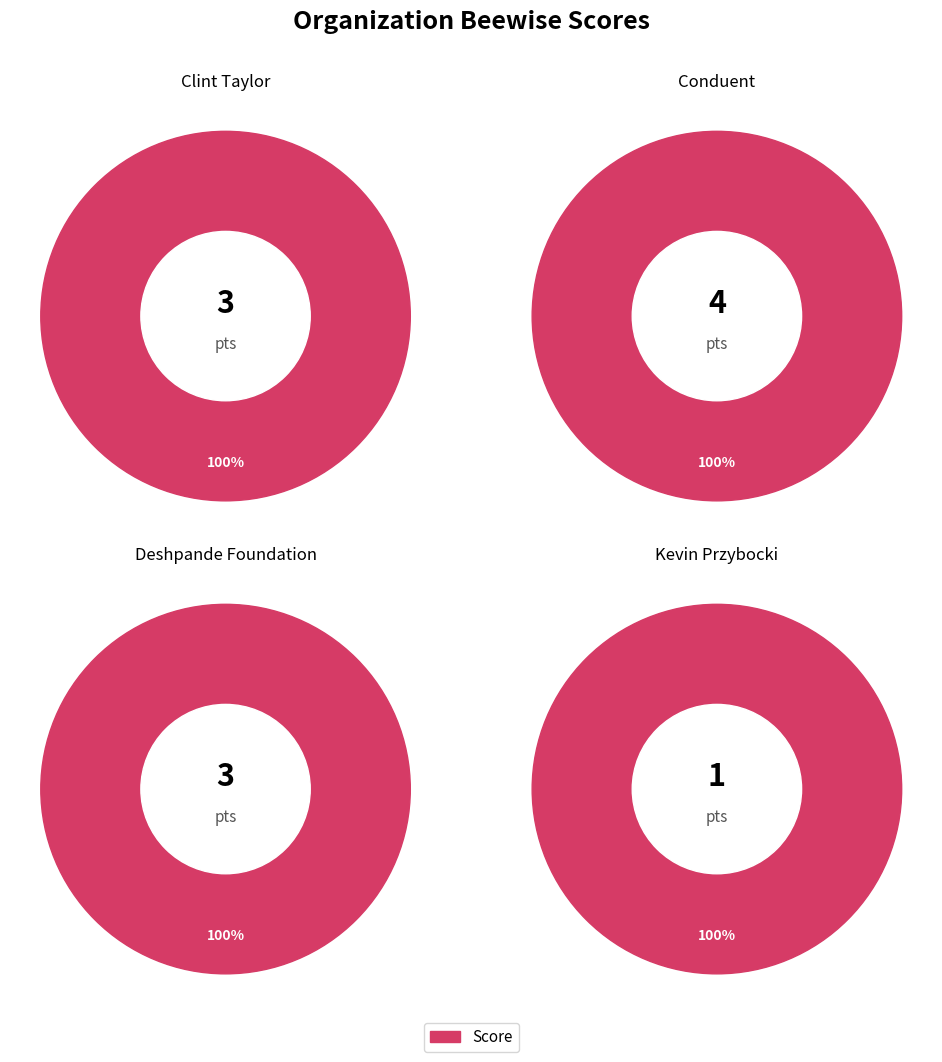

What is the ratio of the value at Deshpande Foundation to the value at Conduent?

0.8